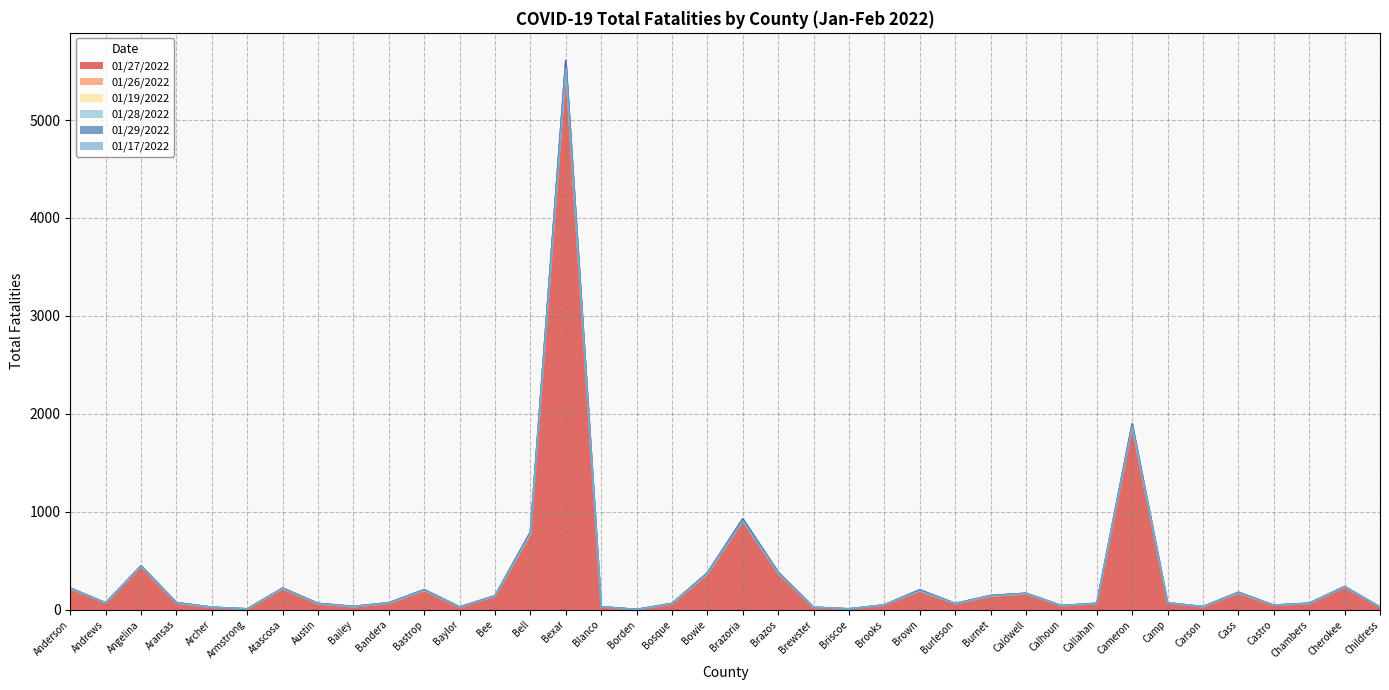

How many data points in 01/27/2022 are less than 70?

19